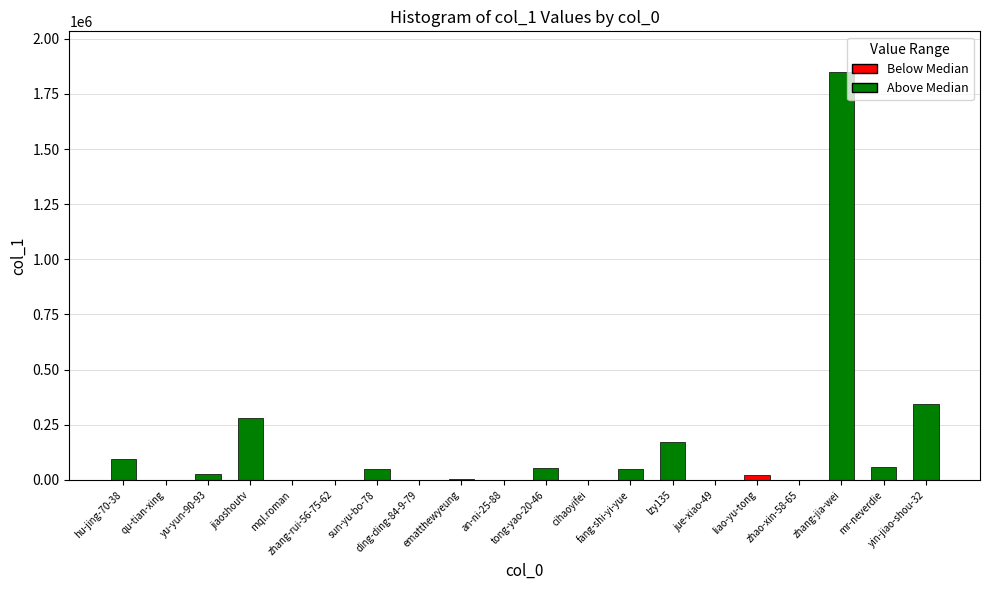

The chart shows a value of 1028 at jue-xiao-49. True or false?

True